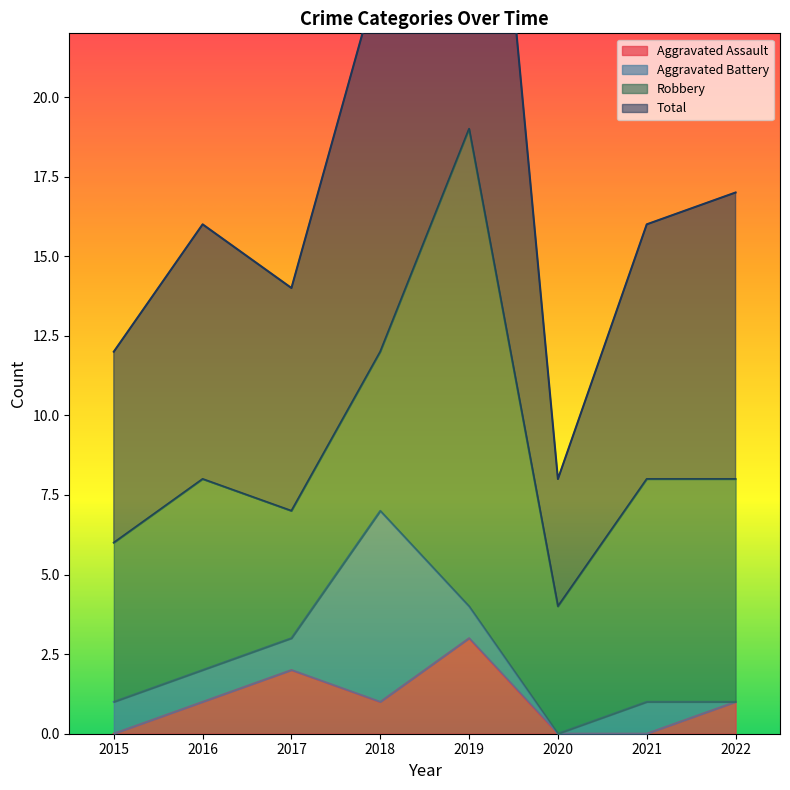

What is the difference between the maximum and second lowest values in the Total series?

26